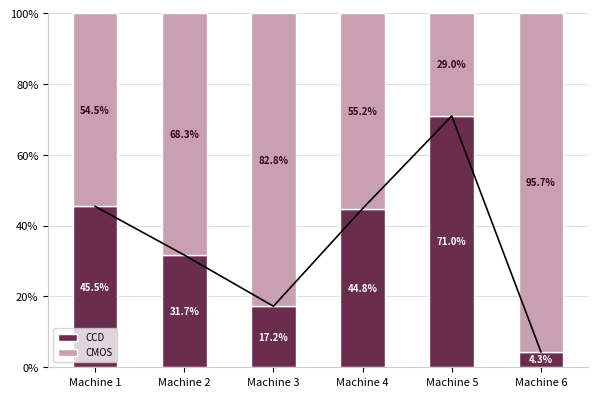

At which label does CCD reach its peak?

Machine 5